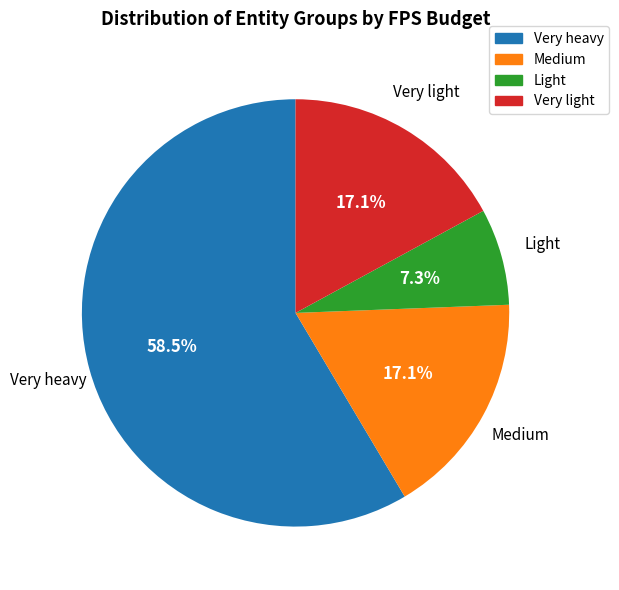

Which slice represents more than half of the pie?

Very heavy